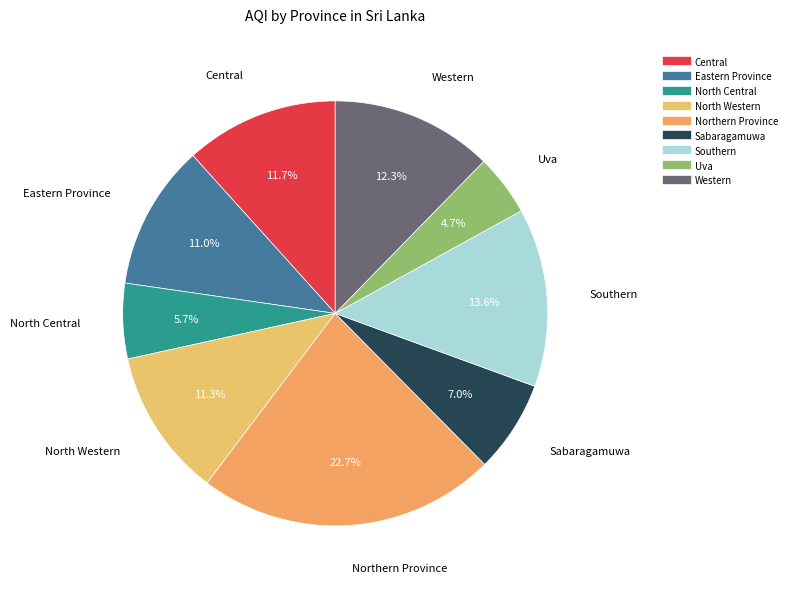

Is it true that Western is 18% of the pie?

False